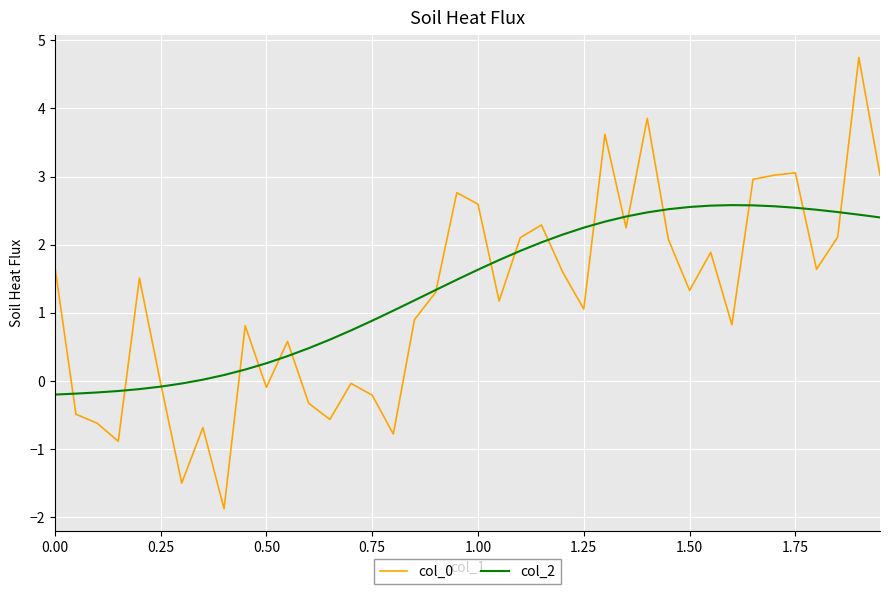

What is the lowest value of the col_0 series?

-1.9